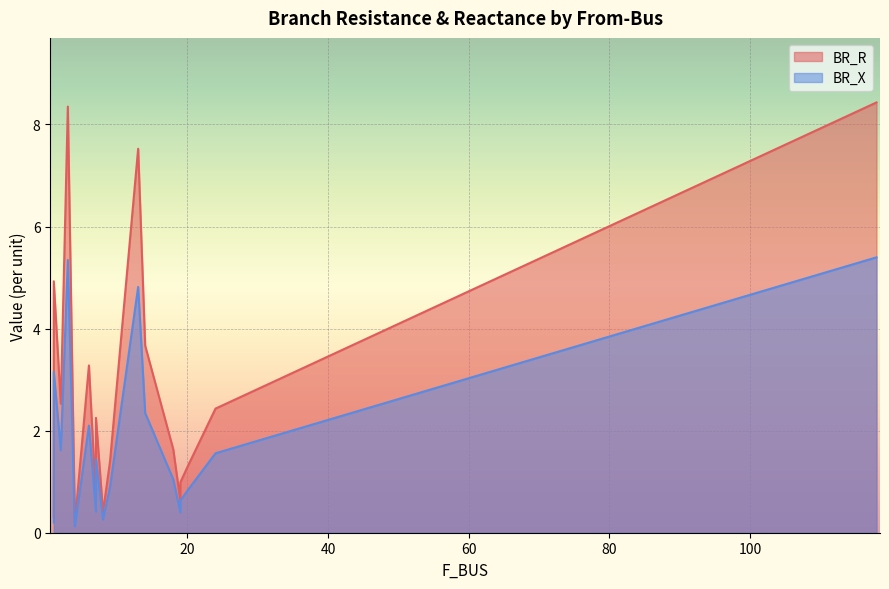

At which category does BR_R reach its first local peak?

1